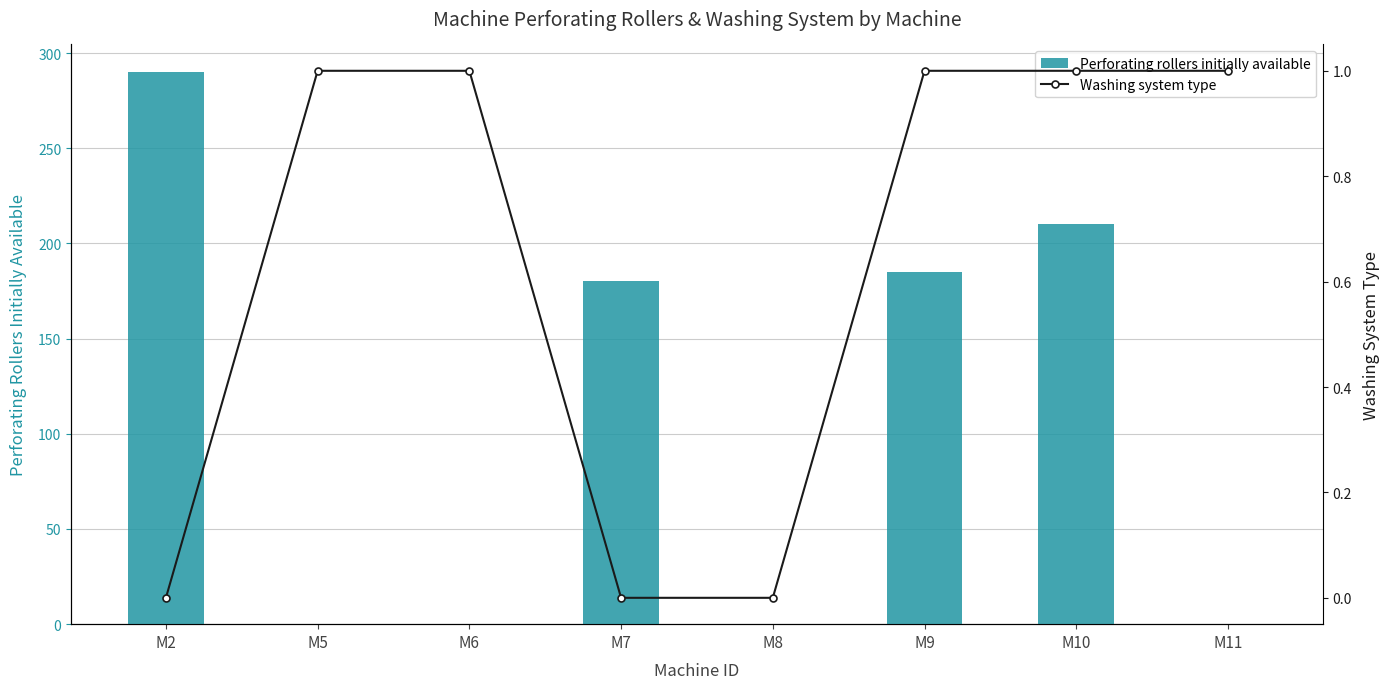

Which has a higher value, M10 or M7?

M10